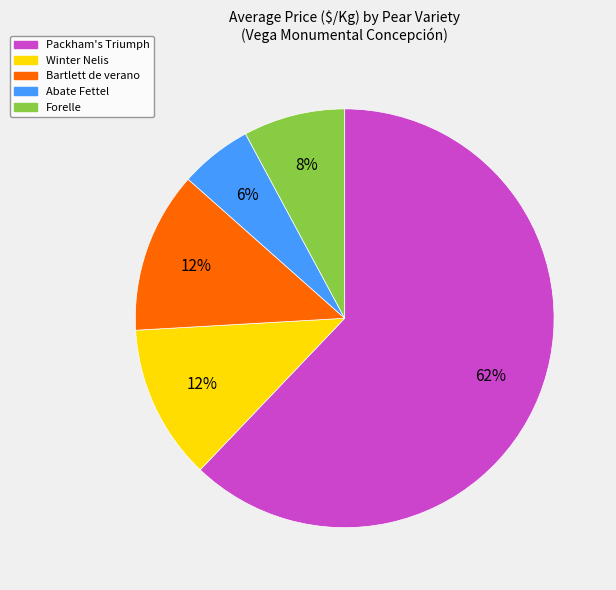

Which slice is the smallest?

Abate Fettel